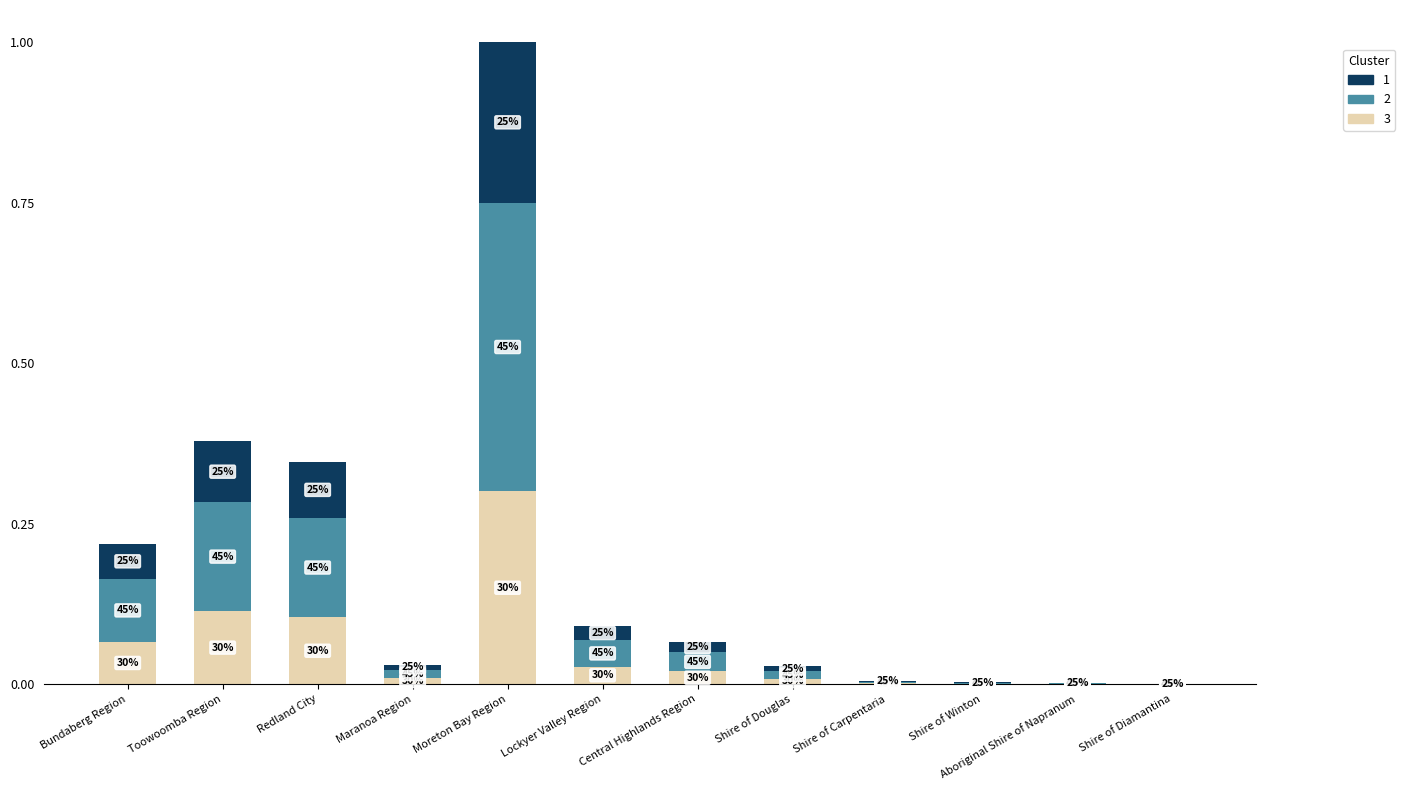

Are the bars grouped side by side (vs. stacked)?

No